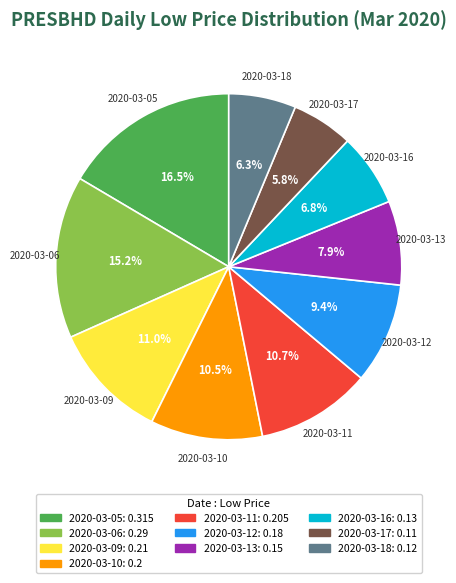

Does 2020-03-18 account for over 50% of the chart?

No